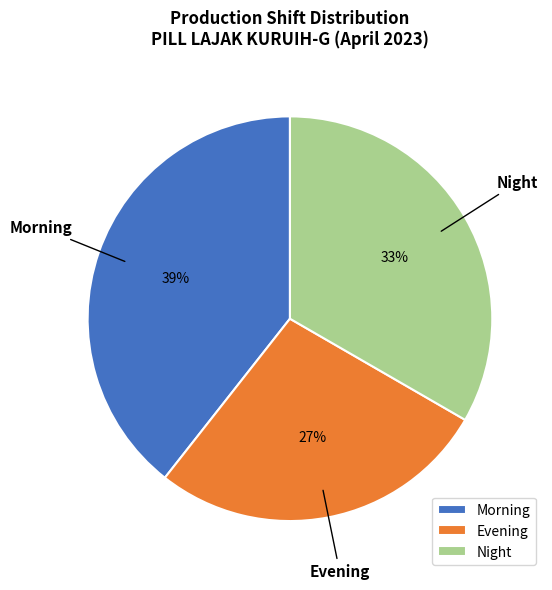

Does Morning represent more than half of the total?

No